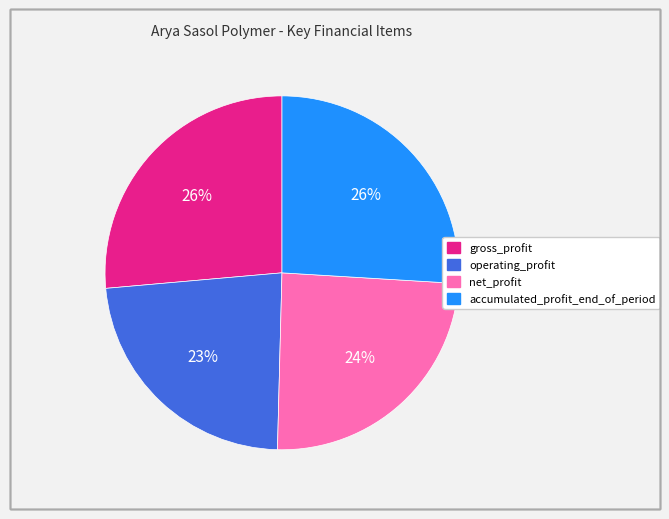

Which category has the smallest portion of the pie?

operating_profit